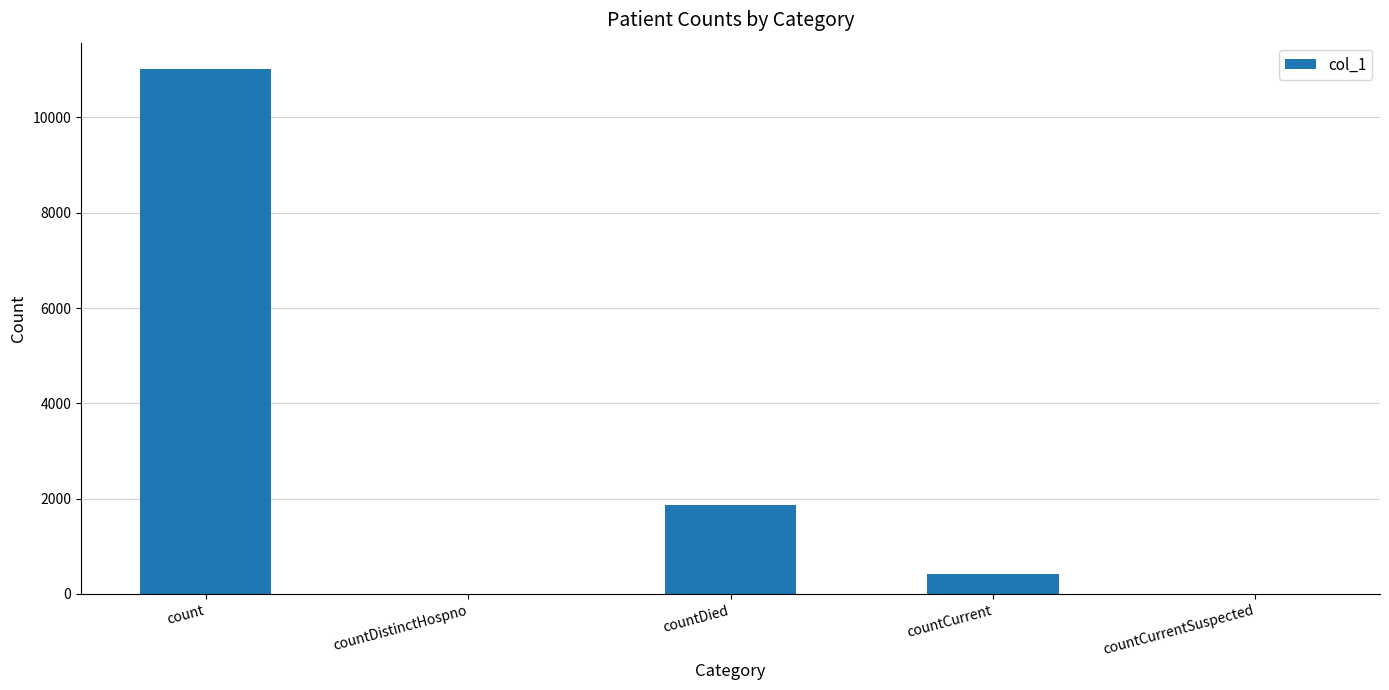

What is the change in value from count to countCurrent?

-10590